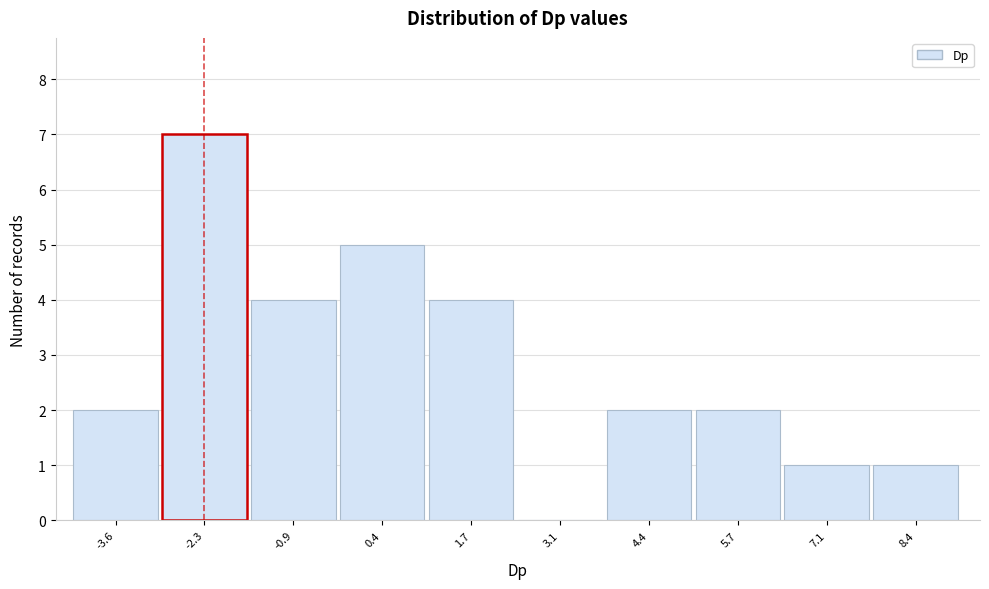

Reading left to right, transcribe all the data shown in this chart.

-3.6=2	-2.3=7	-0.9=4	0.4=5	1.7=4	3.1=0	4.4=2	5.7=2	7.1=1	8.4=1